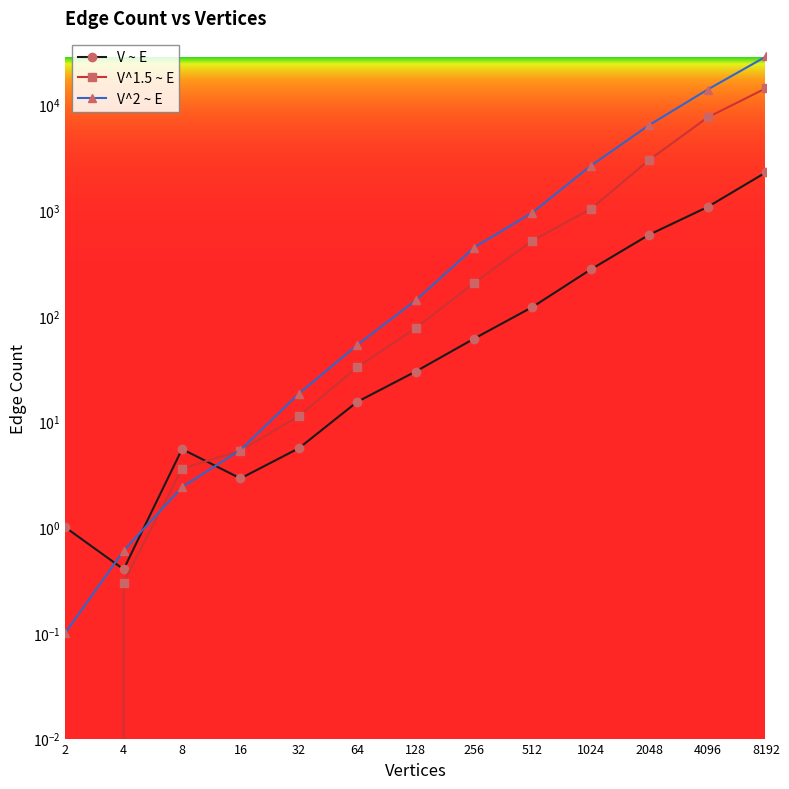

What is the value of the V ~ E point at the 3rd from the left?

5.5